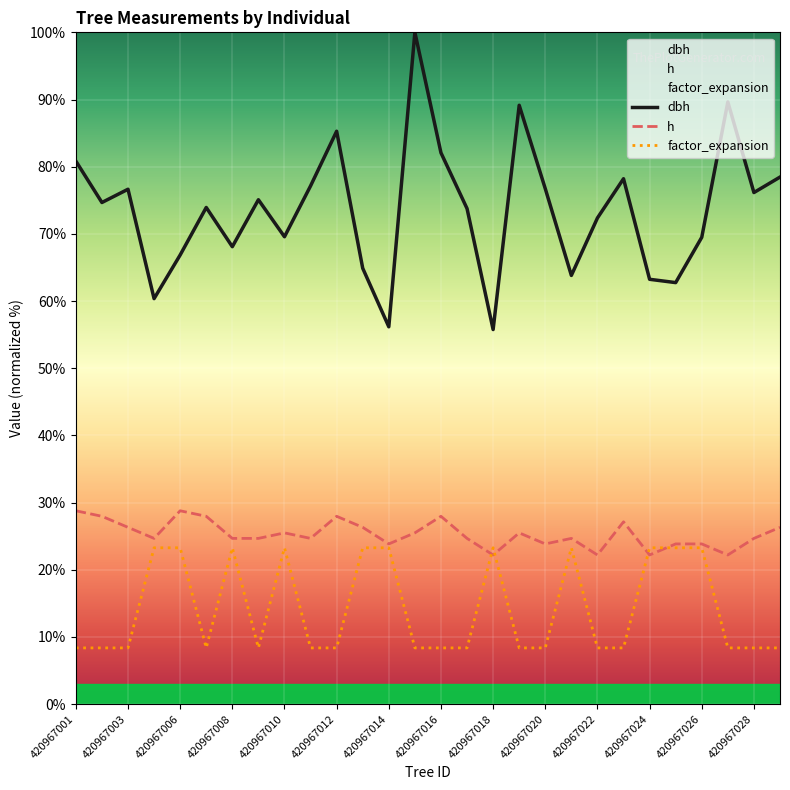

Which series has the largest range (max minus min)?

dbh